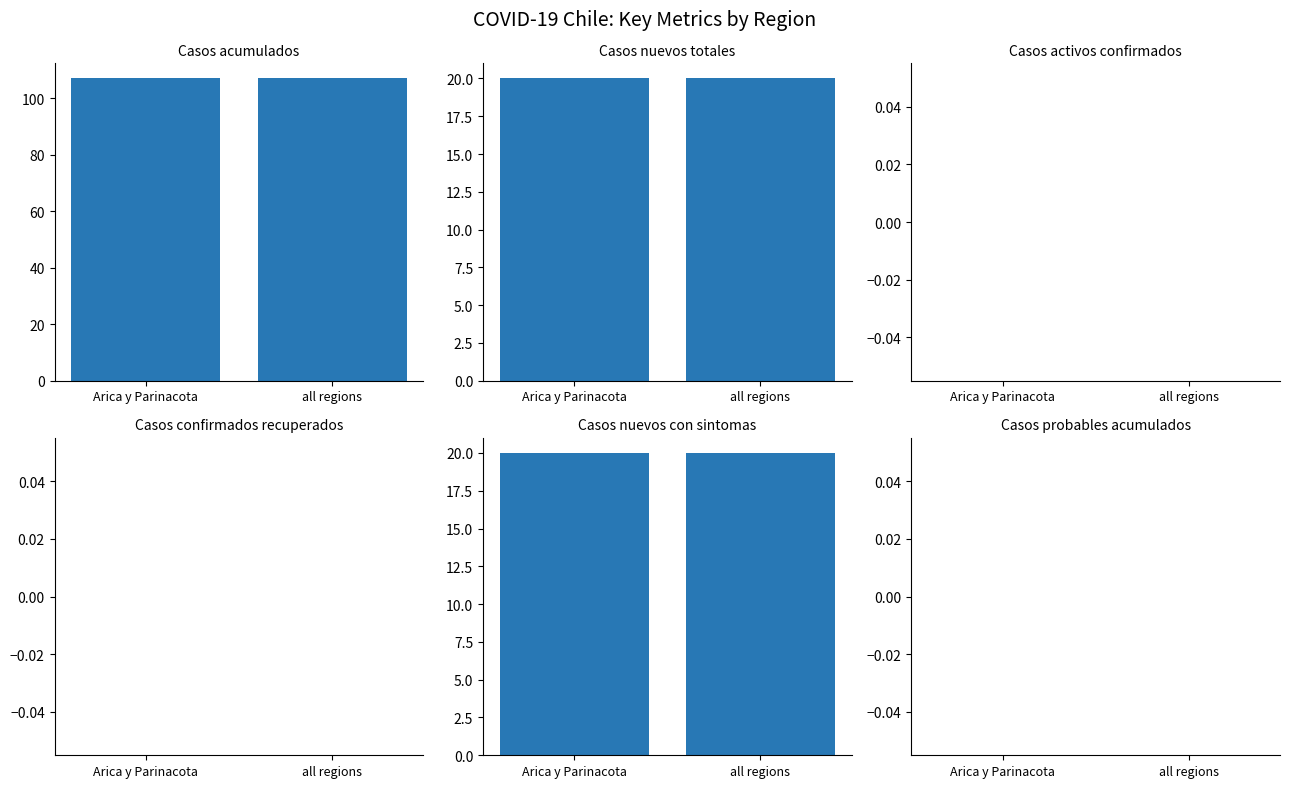

Is it true that Casos nuevos totales equals 30 at Arica y Parinacota?

False